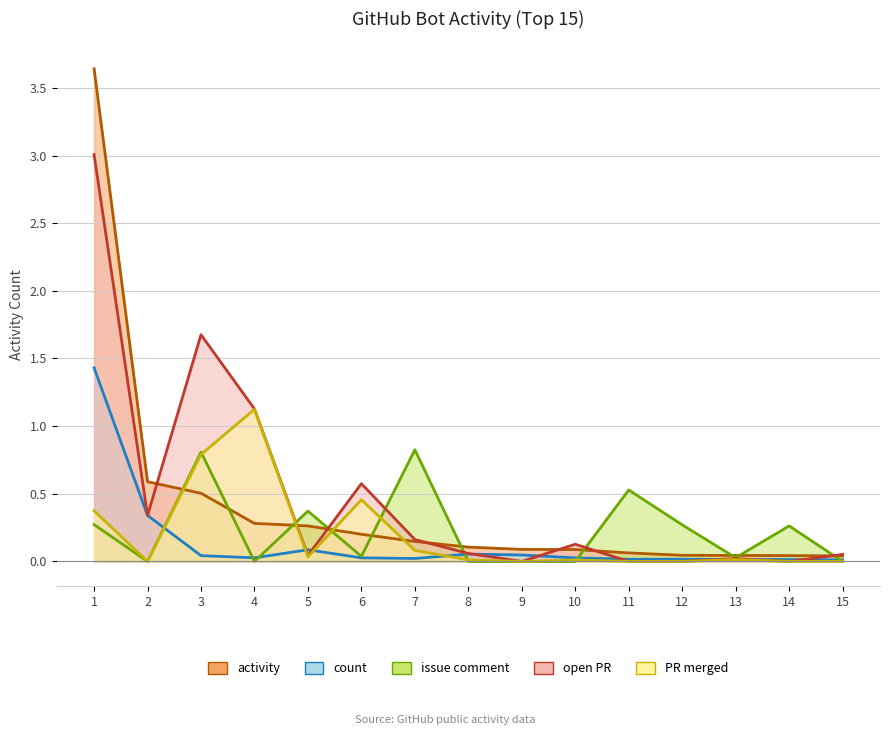

Reading left to right, transcribe all the data shown in this chart.

activity: 3.6	0.6	0.5	0.3	0.3	0.2	0.1	0.1	0.1	0.1	0.1	0.0	0.0	0.0	0.0
count: 1.4	0.3	0.0	0.0	0.1	0.0	0.0	0.1	0.0	0.0	0.0	0.0	0.0	0.0	0.0
issue comment: 0.3	0.0	0.8	0.0	0.4	0.0	0.8	0.0	0.0	0.0	0.5	0.3	0.0	0.3	0.0
open PR: 3.0	0.3	1.7	1.1	0.0	0.6	0.2	0.1	0.0	0.1	0.0	0.0	0.0	0.0	0.1
PR merged: 0.4	0.0	0.8	1.1	0.0	0.5	0.1	0.0	0.0	0.0	0.0	0.0	0.0	0.0	0.0